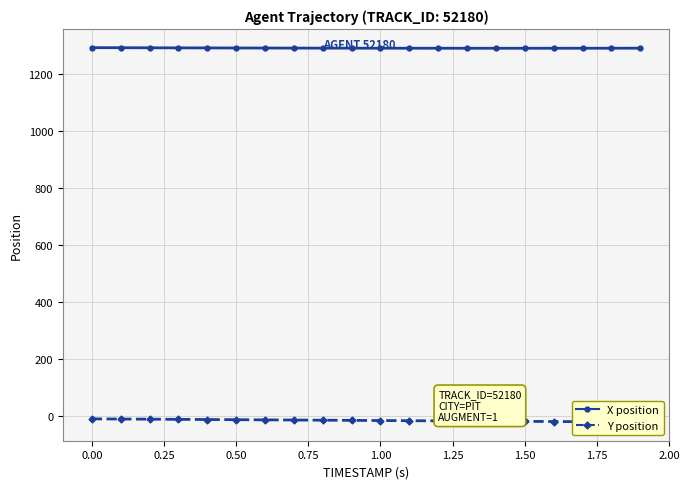

The value of X position at 0.50 is 868.4. True or false?

False